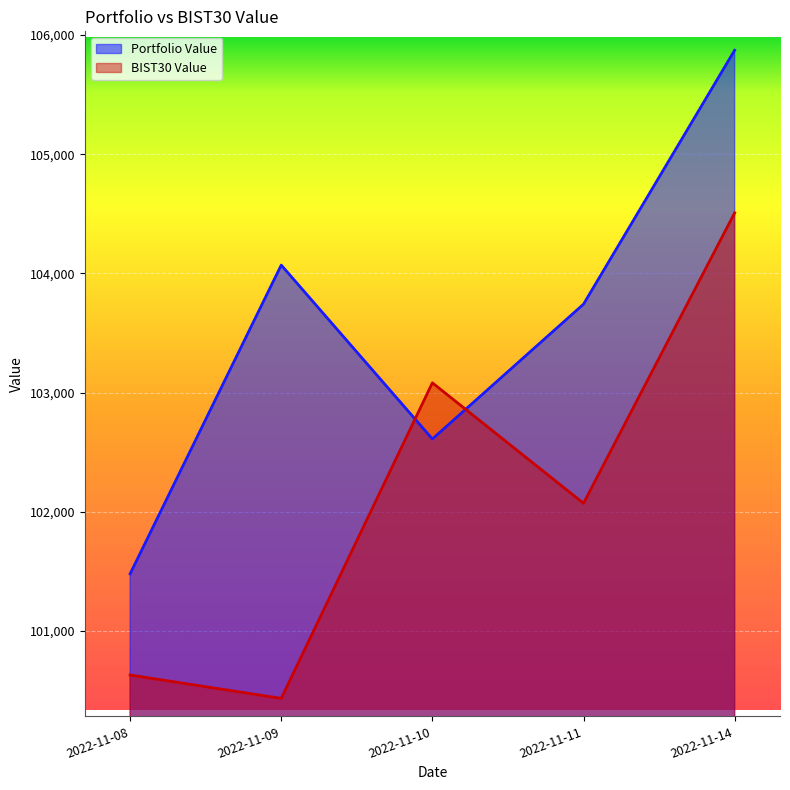

What is the sum of all BIST30 Value values?

510721.8